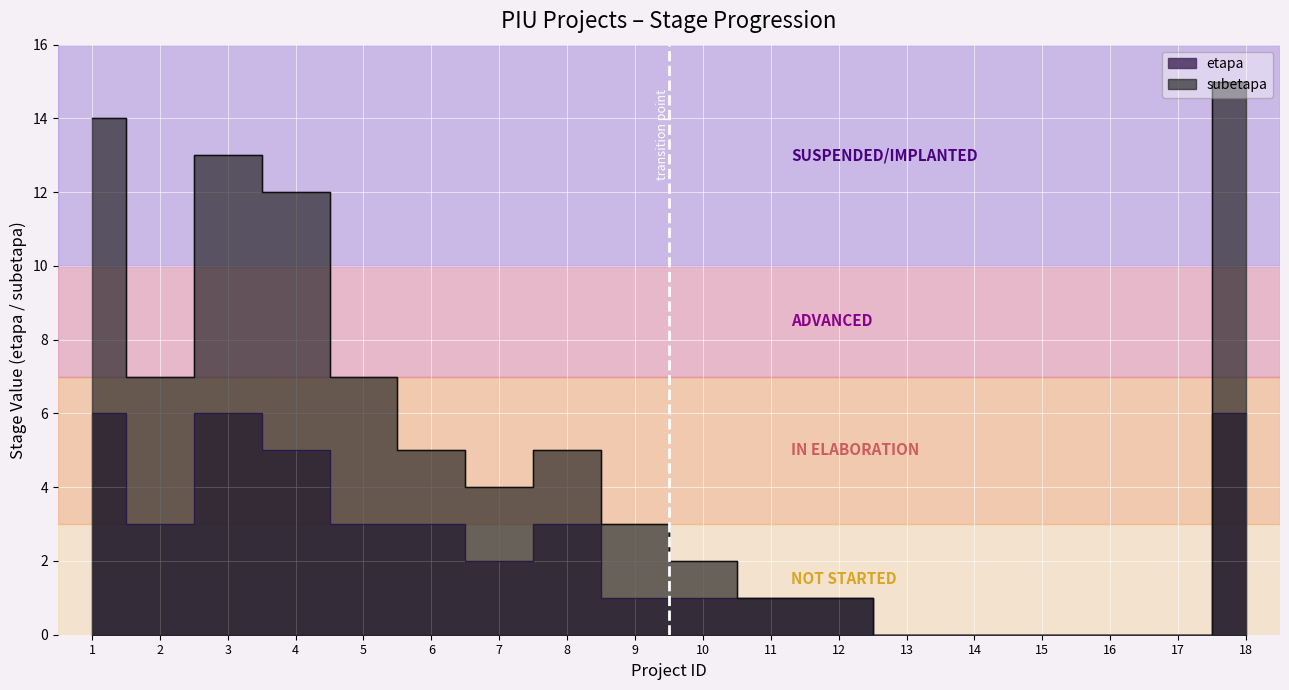

List the labels in order of etapa value, largest first.

1, 3, 18, 4, 2, 5, 6, 8, 7, 9, 10, 11, 12, 13, 14, 15, 16, 17